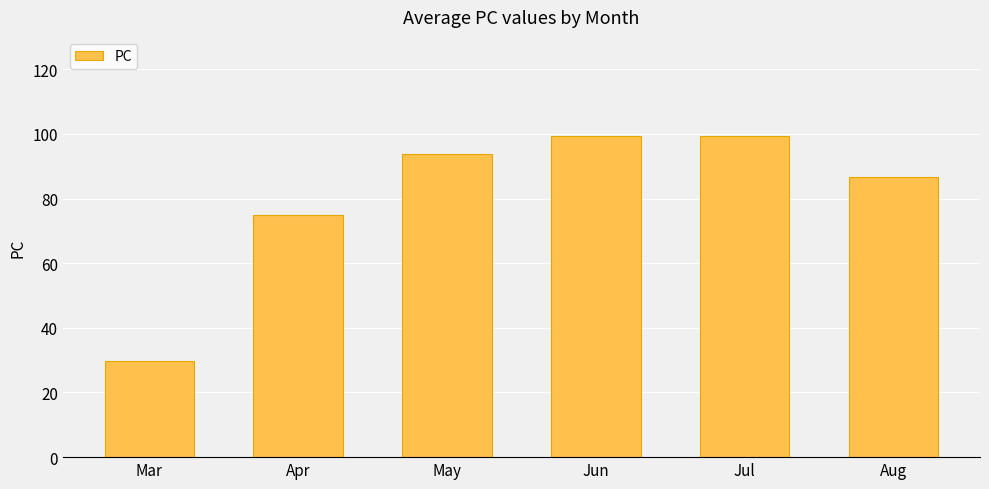

What is the value of the 6th bar from the left?

86.8